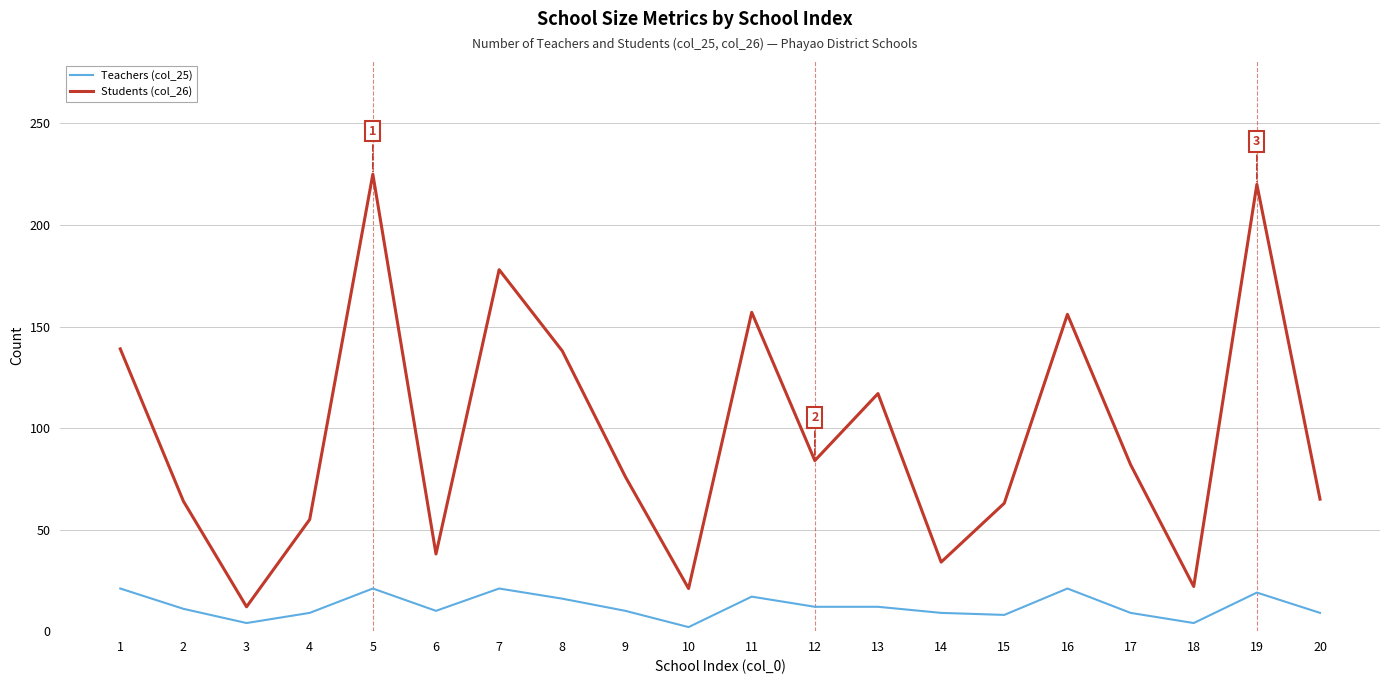

Is it true that Students (col_26) equals 64 at 2?

True